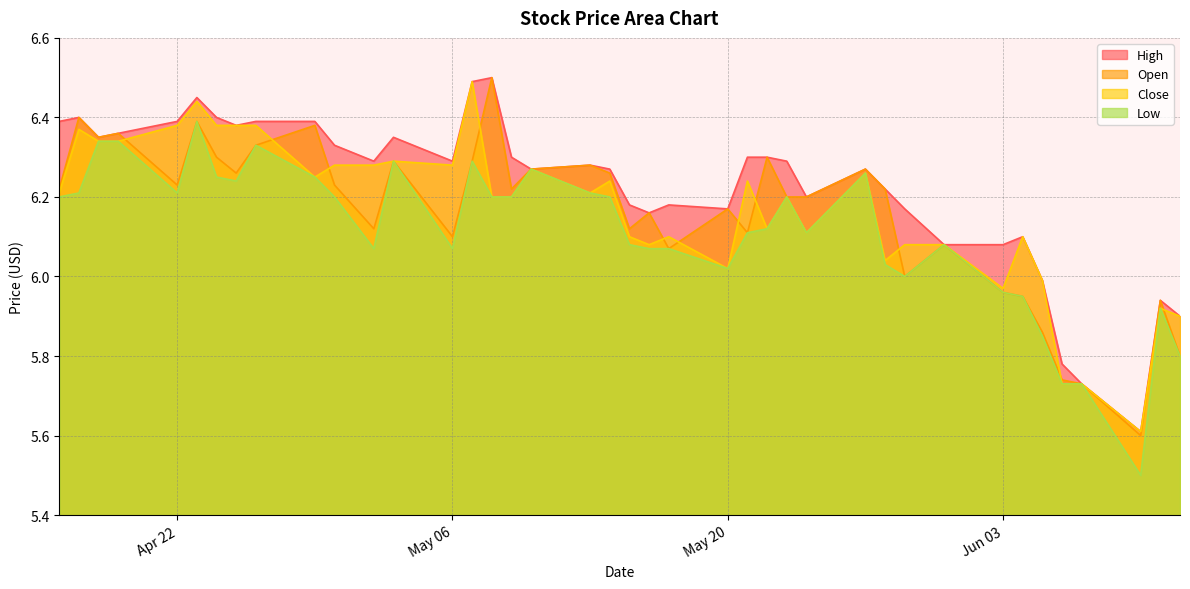

What is the minimum value for Open?

5.6